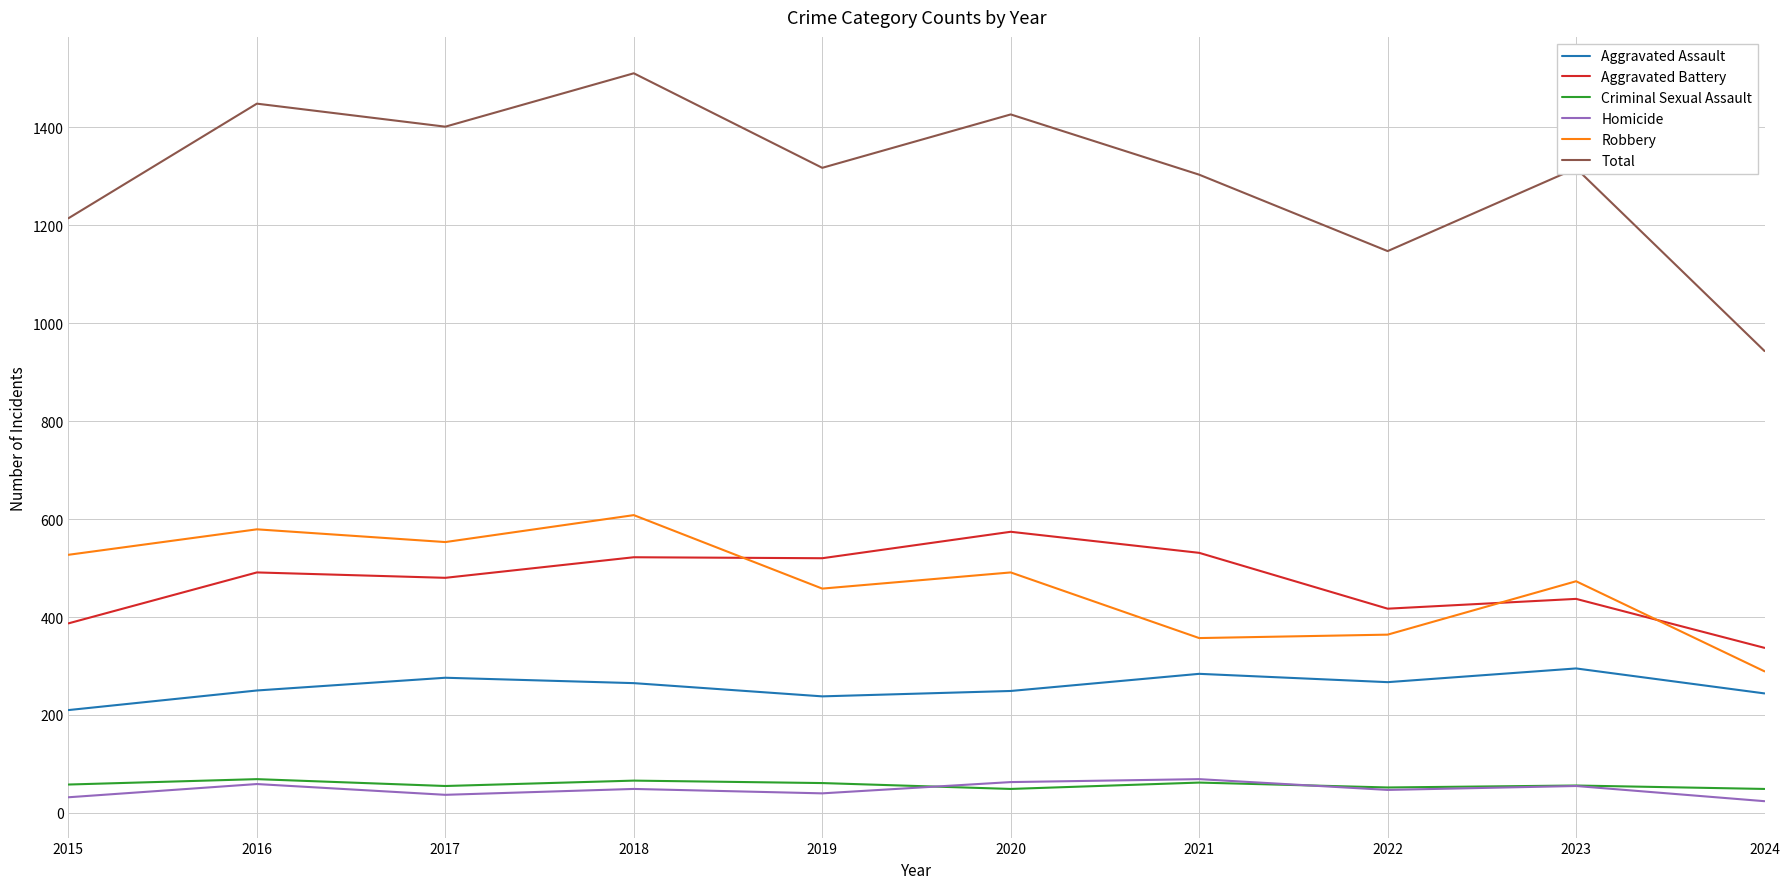

Is this an area chart (filled region under the line)?

No